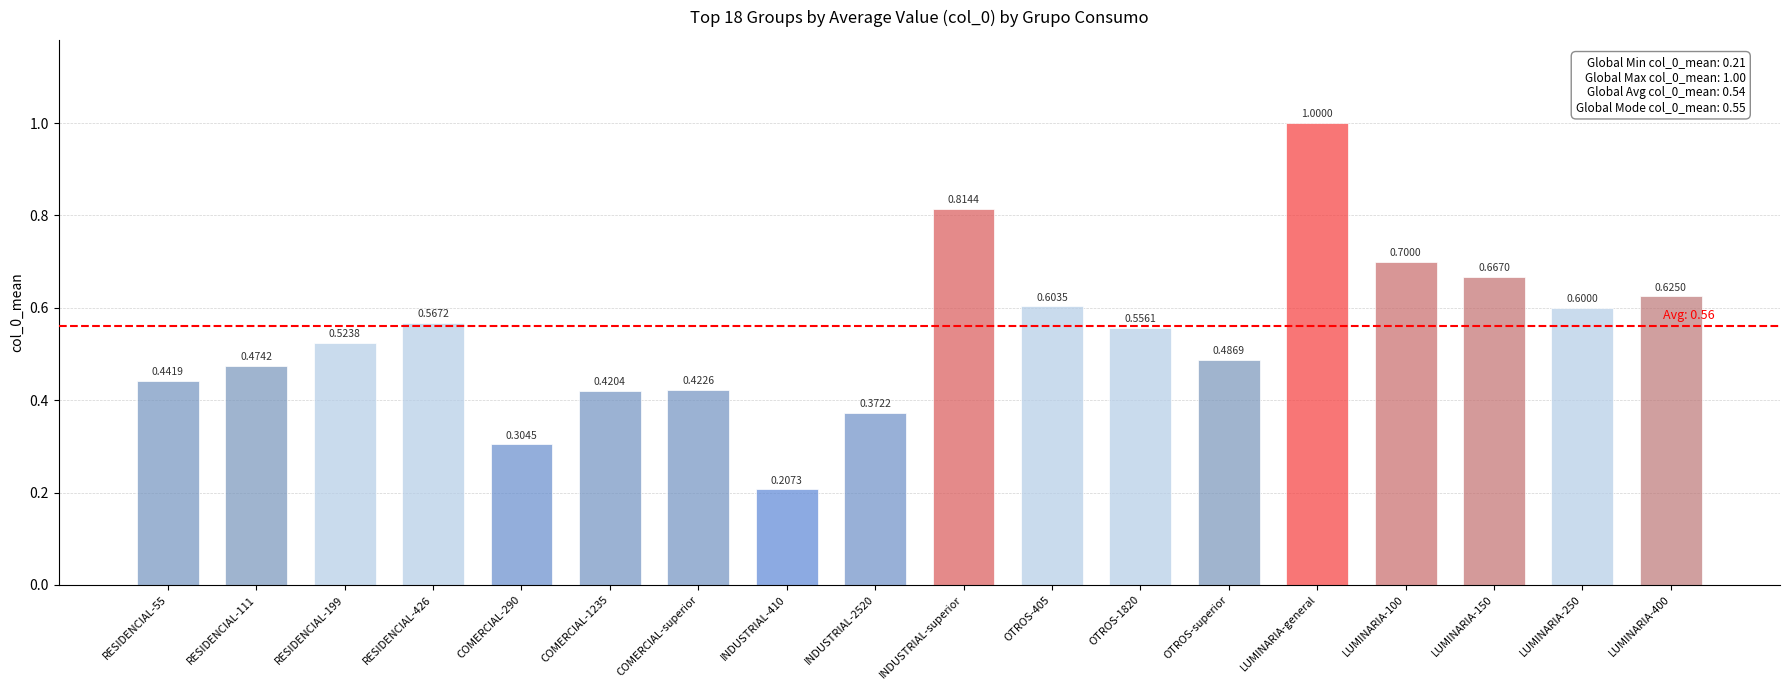

What is the label of the 9th bar from the right?

INDUSTRIAL-superior